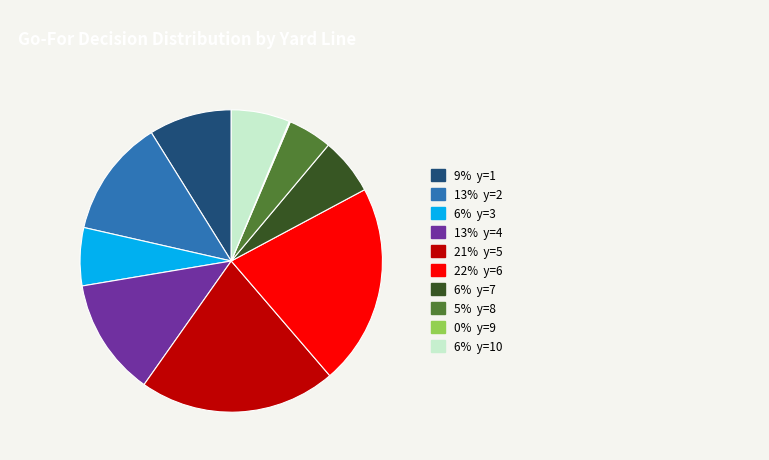

Does any single category account for the majority?

No